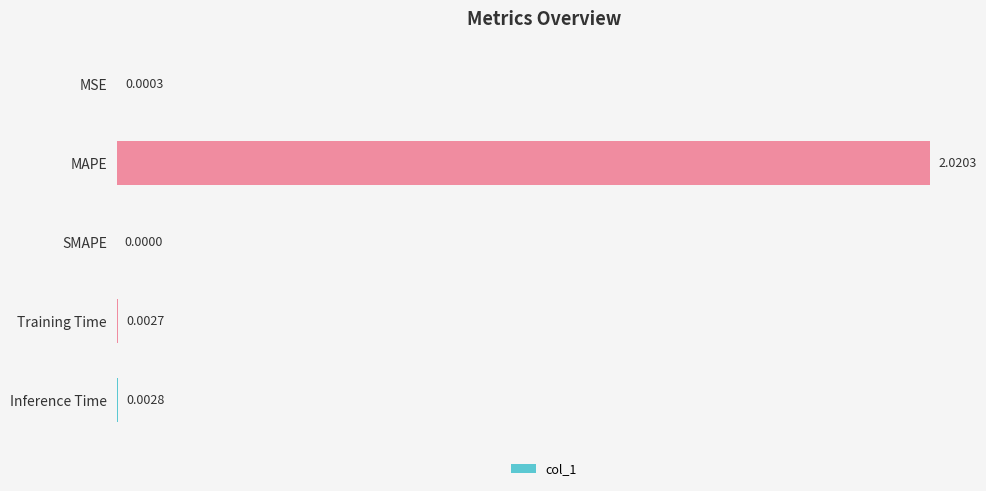

Where is the data nearest to the value 1?

Inference Time